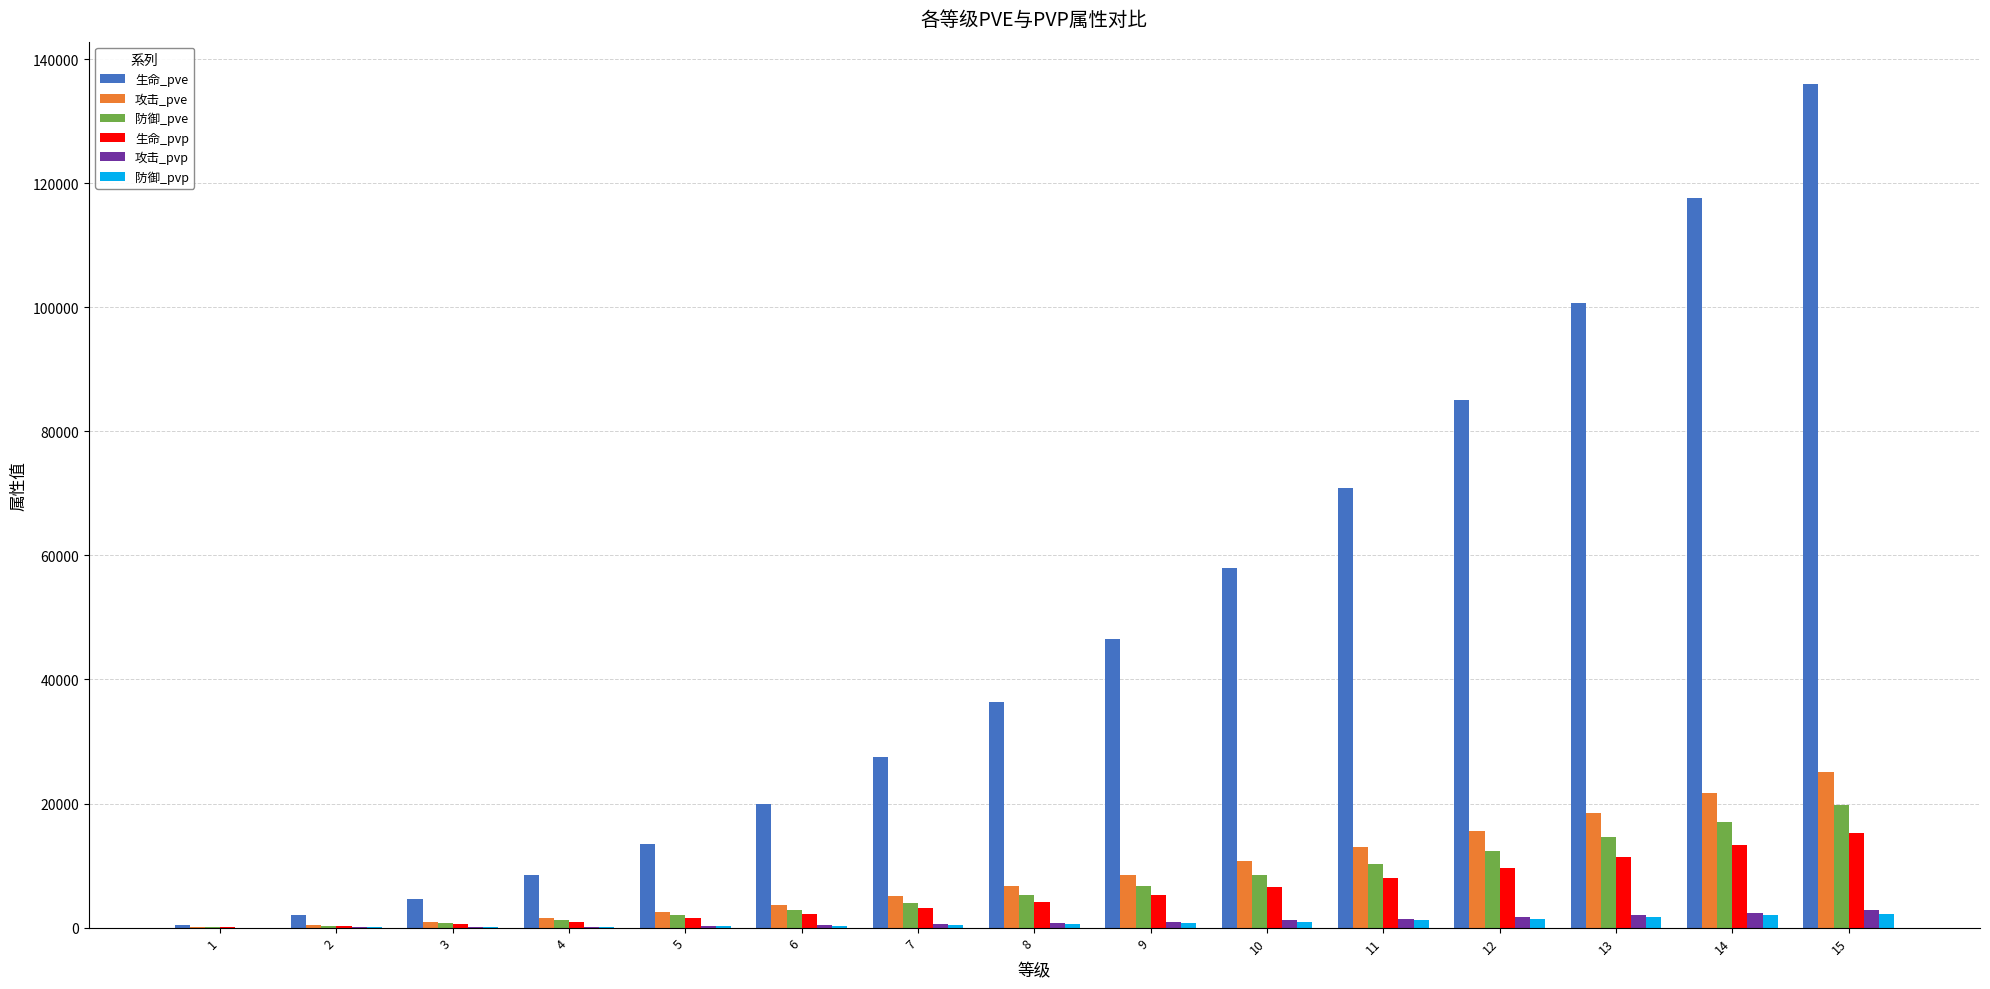

How many distinct data groups are displayed?

6